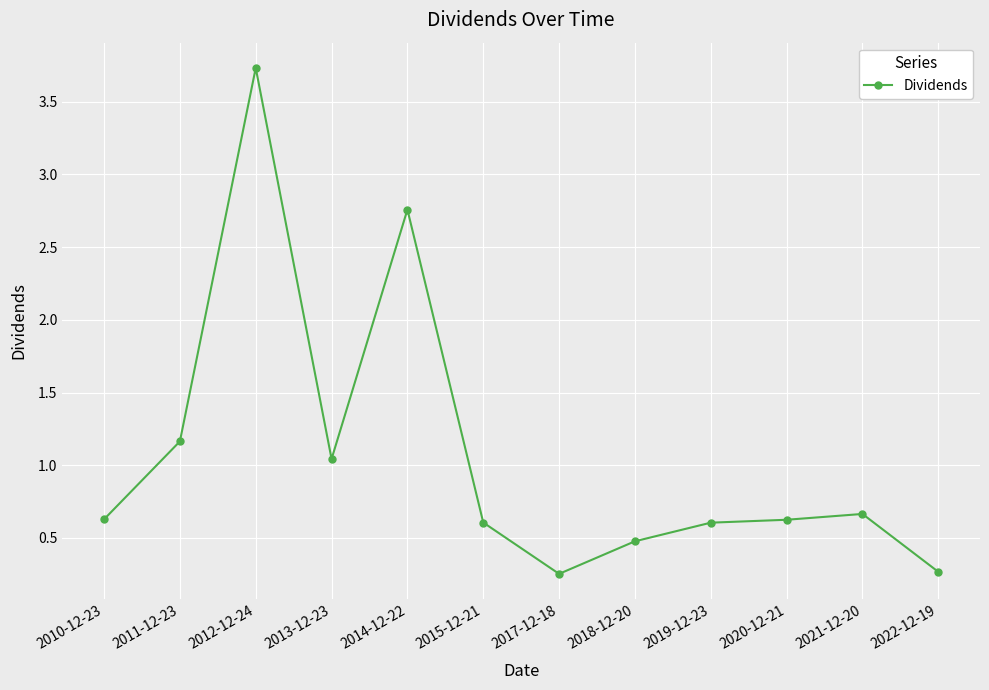

At which category does the chart reach its peak across all series?

2012-12-24